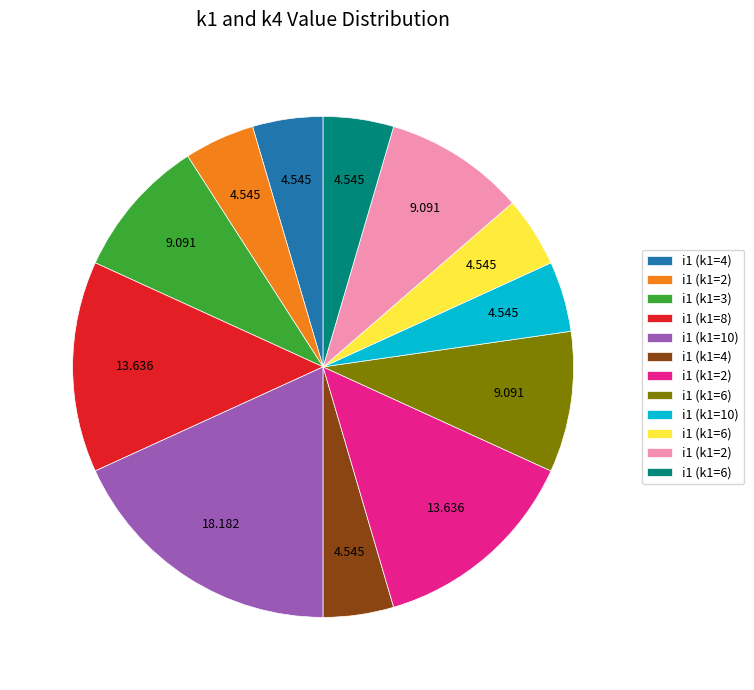

How many segments does this pie chart have?

12